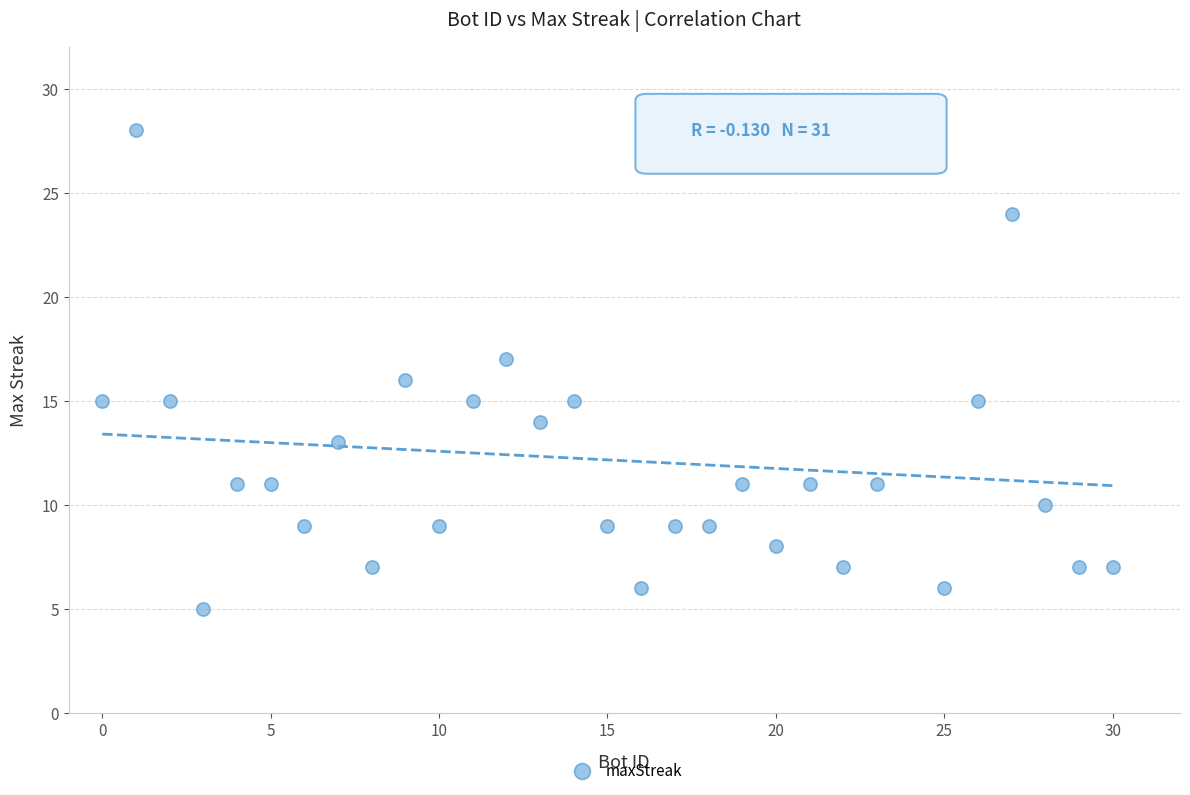

What is the range of X values (max minus min)?

30